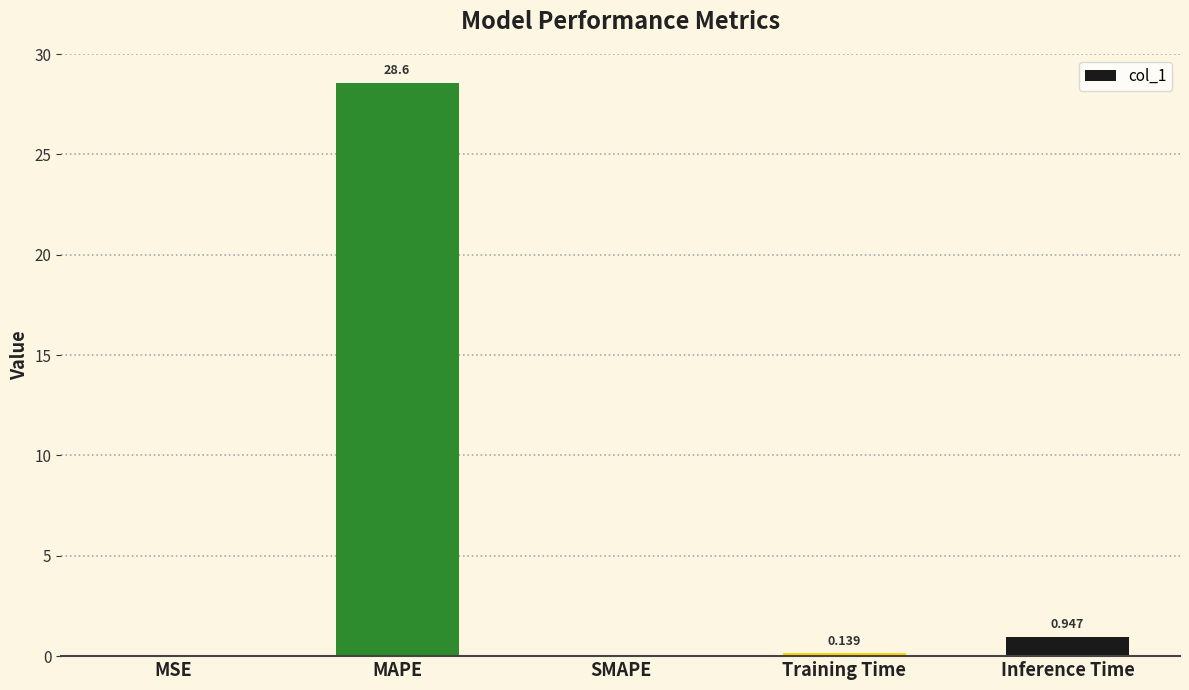

What is the average value?

5.9